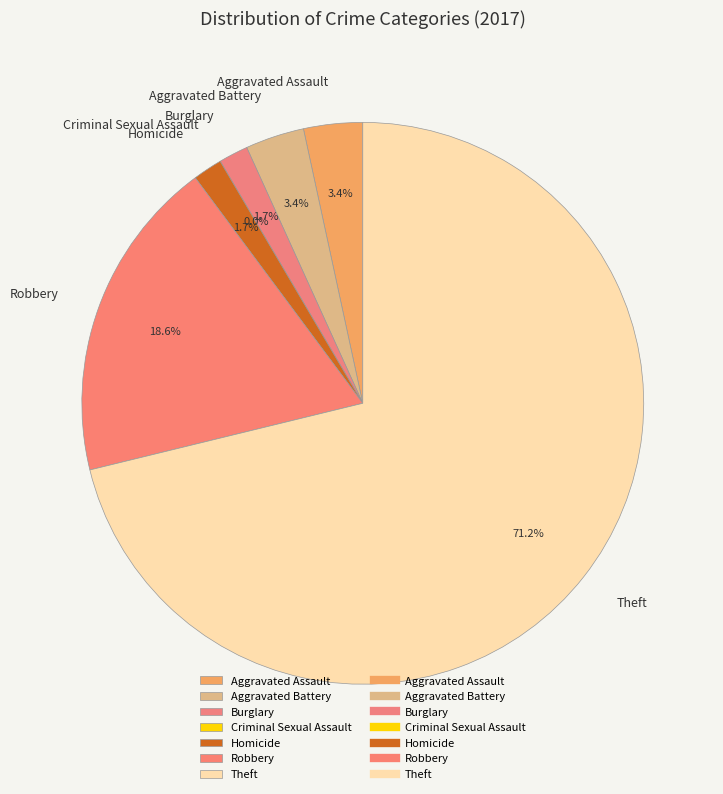

To the nearest percent, what is the average slice percentage?

14%